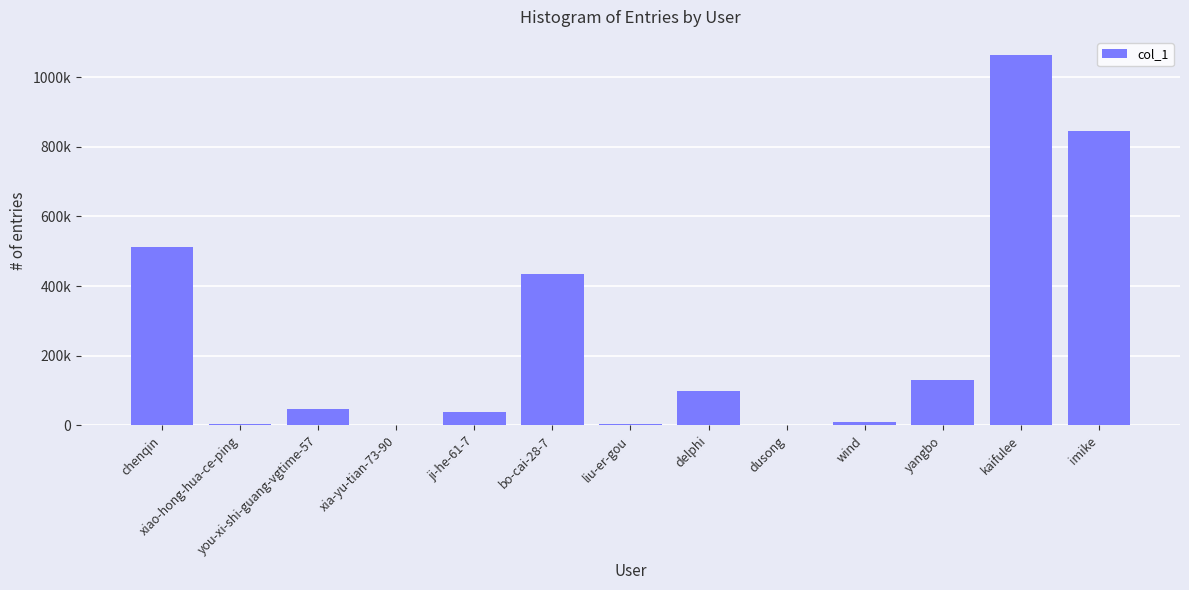

At which label does the data first exceed 47301?

chenqin